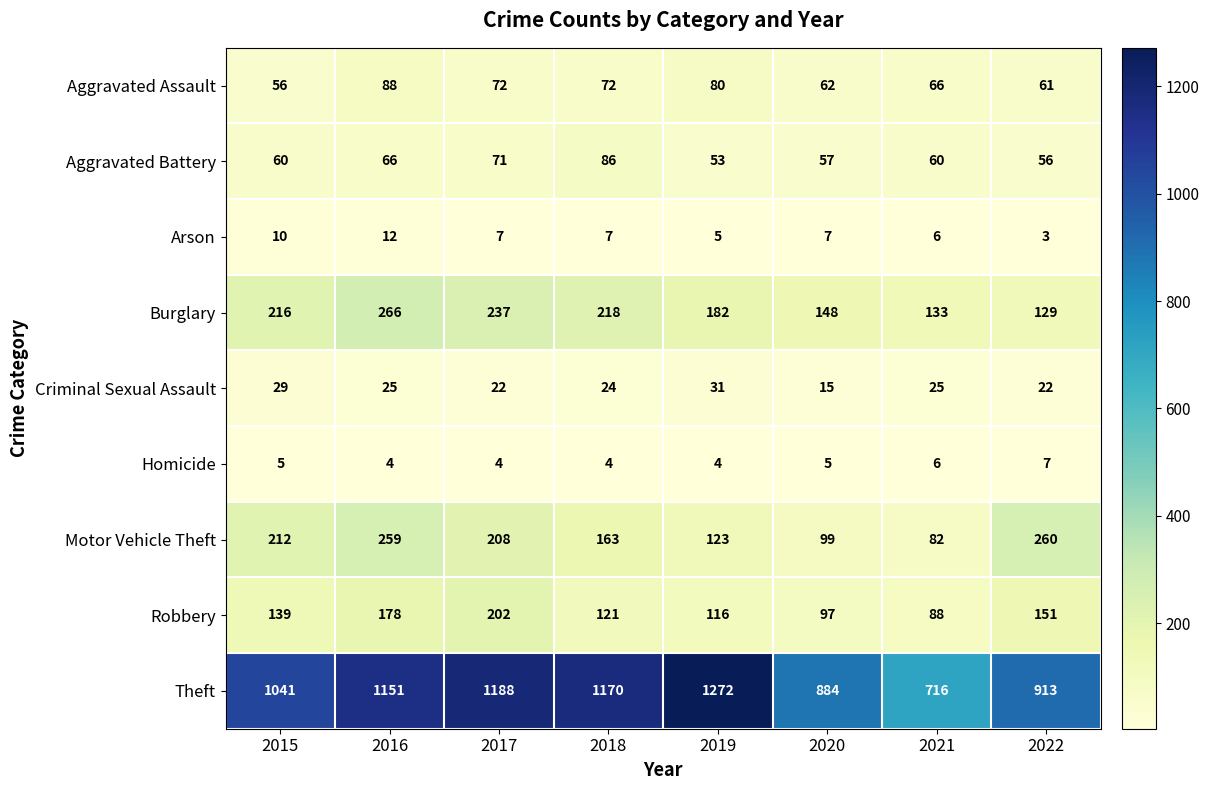

What is the sum of the Aggravated Battery values at 2020 and 2022?

113